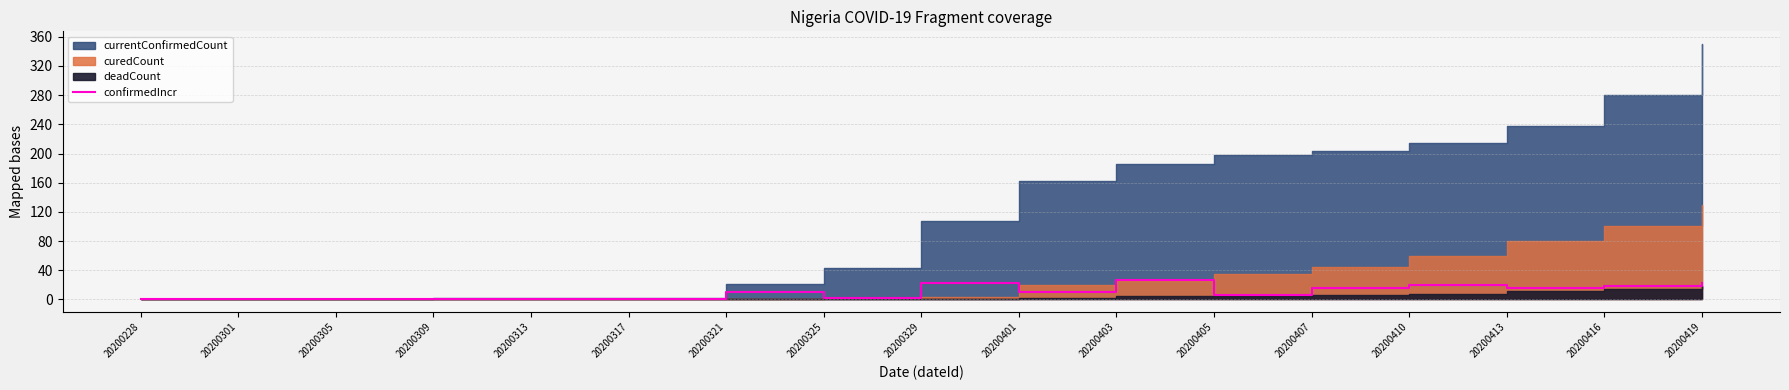

Where does the data first go above 10?

20200329